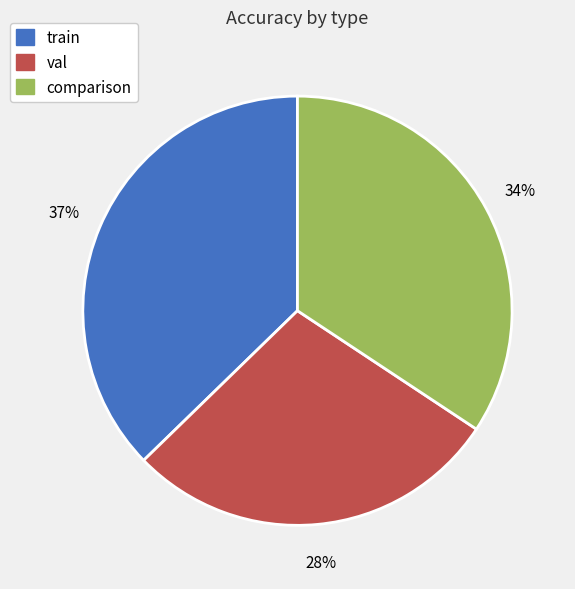

Is it true that comparison is 34% of the pie?

True